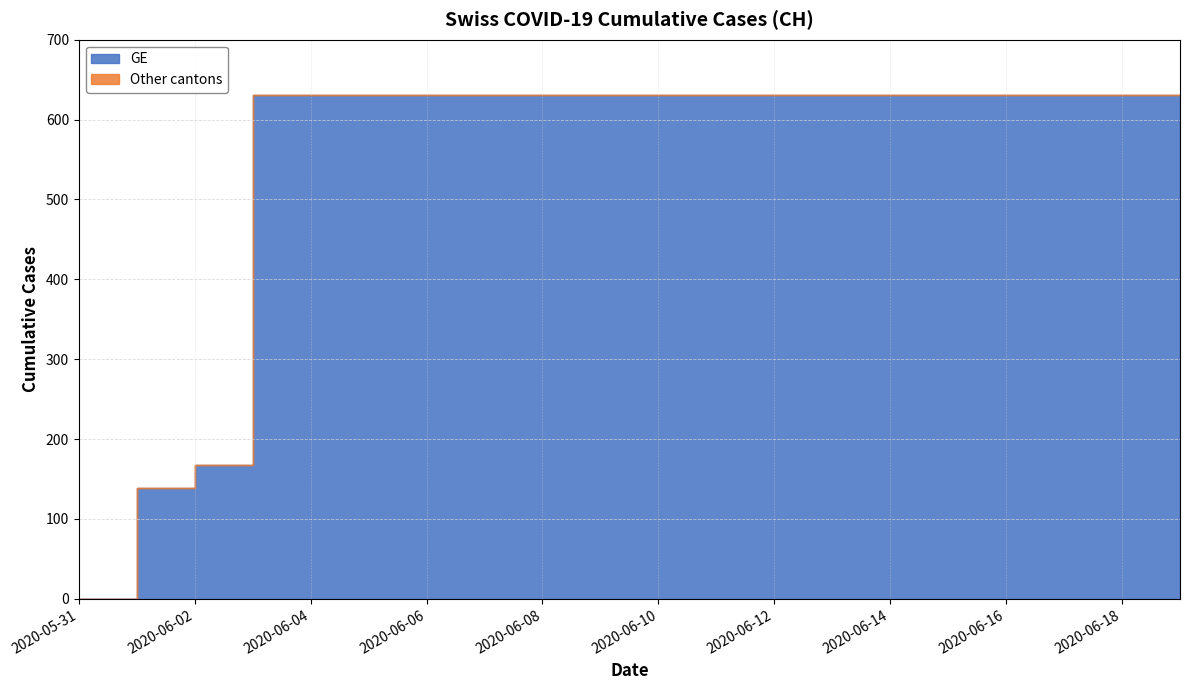

Rank the categories by GE value from highest to lowest.

2020-06-03, 2020-06-04, 2020-06-05, 2020-06-06, 2020-06-07, 2020-06-08, 2020-06-09, 2020-06-10, 2020-06-11, 2020-06-12, 2020-06-13, 2020-06-14, 2020-06-15, 2020-06-16, 2020-06-17, 2020-06-18, 2020-06-19, 2020-06-02, 2020-06-01, 2020-05-31